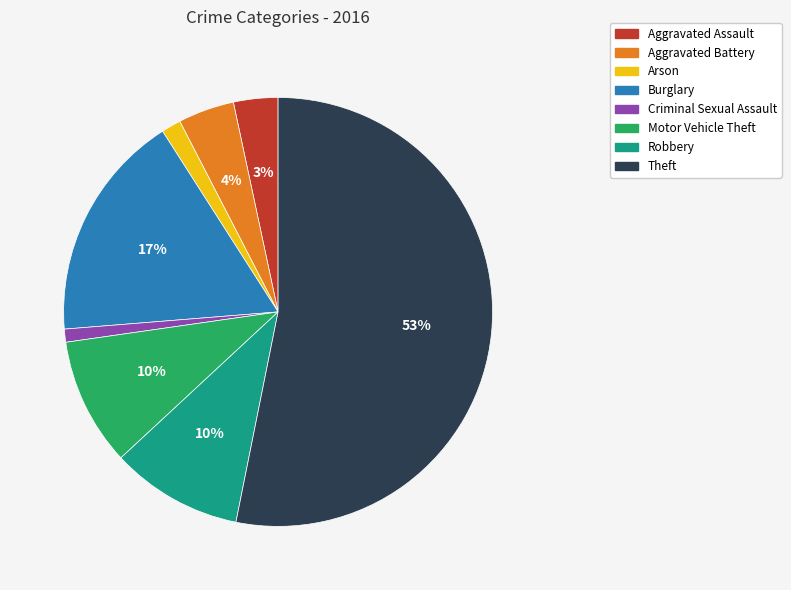

What percentage is the Burglary slice, to the nearest percent?

17%